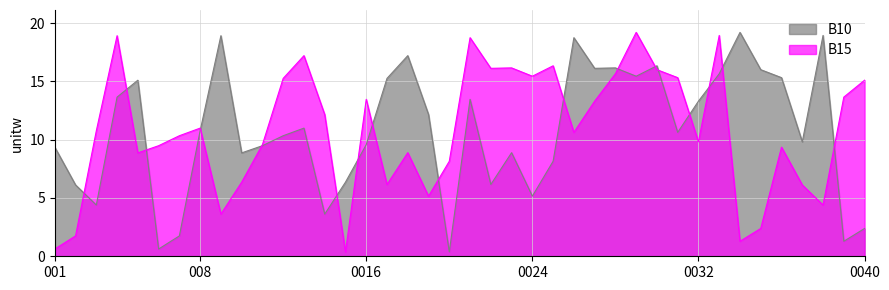

True or false: B10 and B15 cross at least once.

True